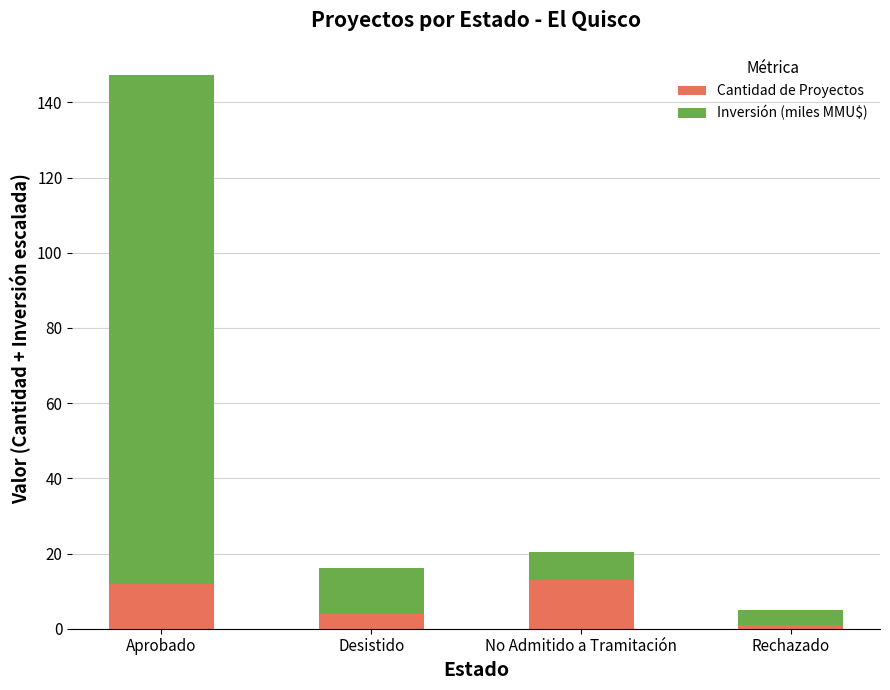

What is the difference between the second highest and second lowest values in the Cantidad de Proyectos series?

8.0